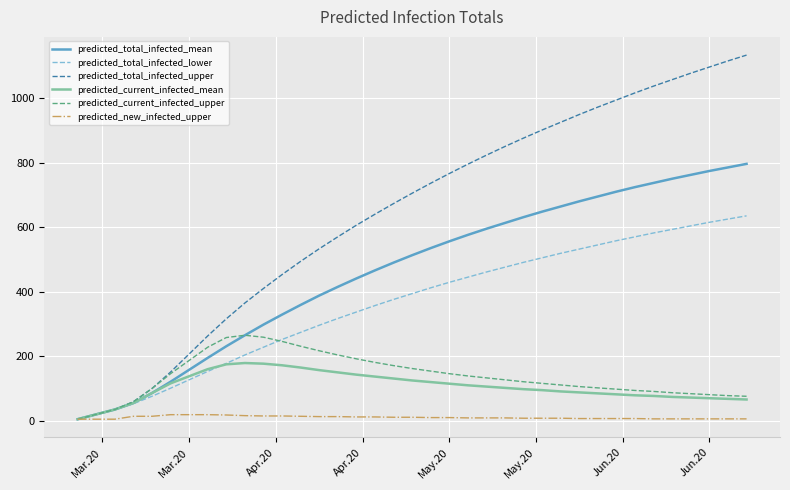

List the series in order of their peak value, highest first.

predicted_total_infected_upper, predicted_total_infected_mean, predicted_total_infected_lower, predicted_current_infected_upper, predicted_current_infected_mean, predicted_new_infected_upper